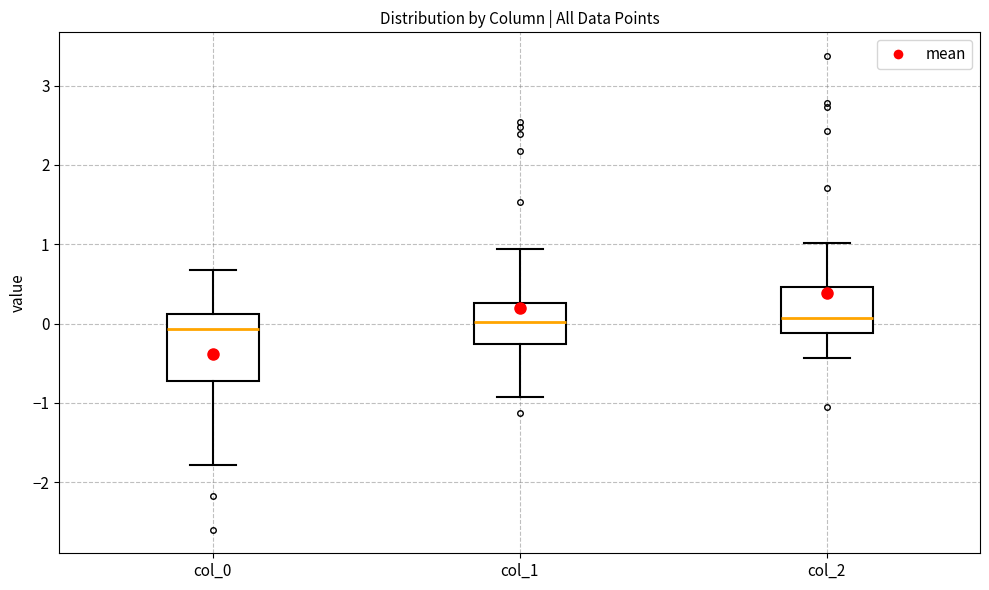

Comparing the boxes themselves (not the whiskers), which one is the tallest?

col_0